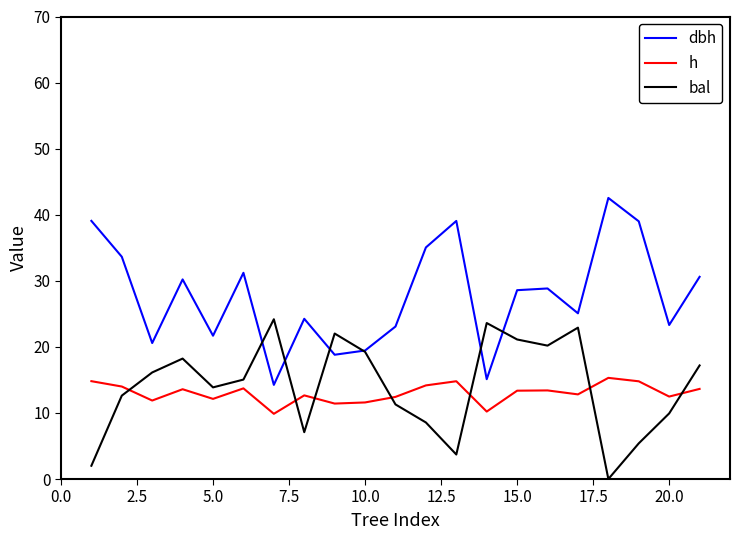

True or false: bal has more than 0 interior local peaks.

True